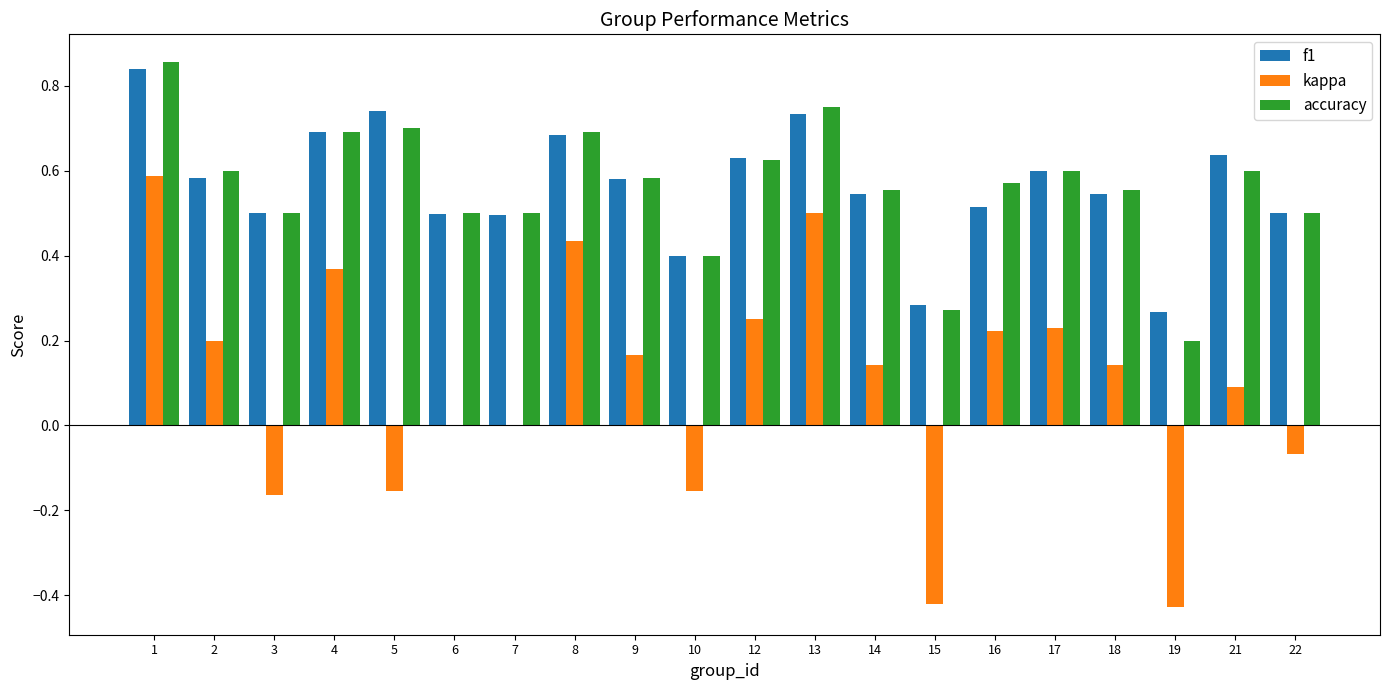

At which label does kappa first exceed 0?

1